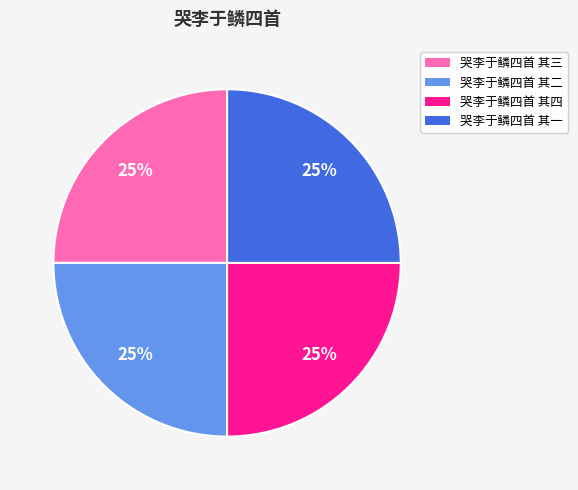

Approximately how many times larger is the value at 哭李于鳞四首 其二 compared to 哭李于鳞四首 其四?

1.0